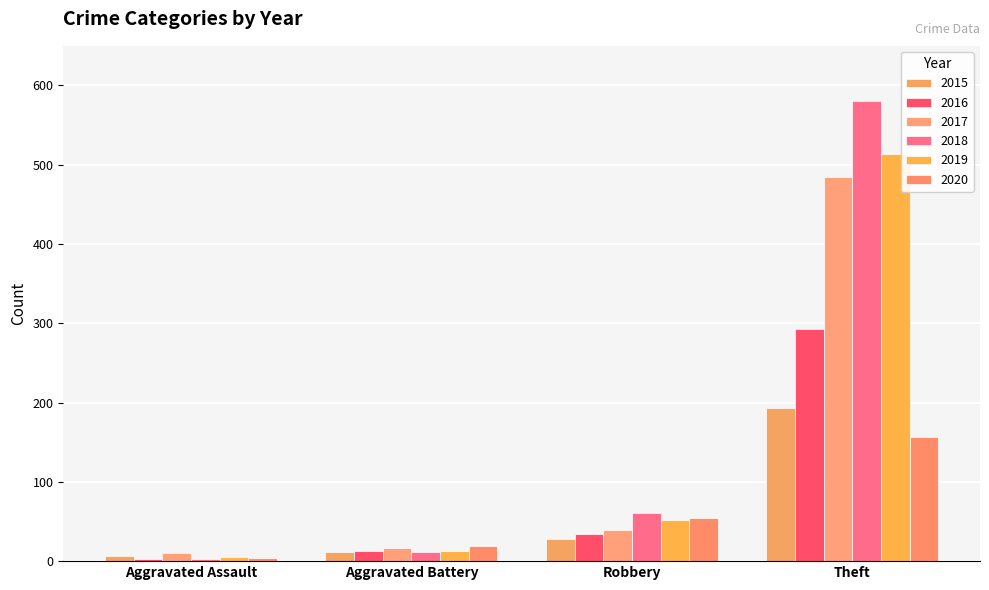

At which label is 2015 closest to 99?

Robbery